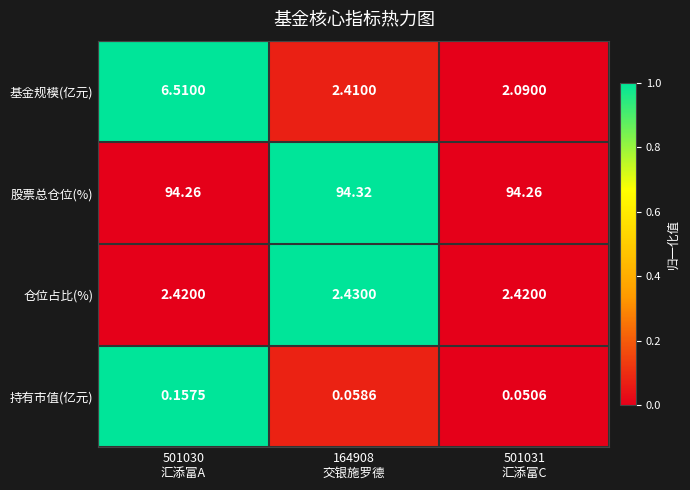

Which series has the largest range (max minus min)?

基金规模(亿元)